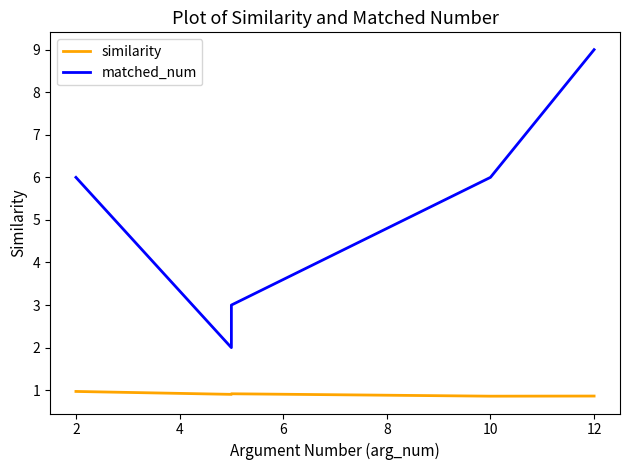

In similarity, how many points are lower than both neighbors (excluding endpoints)?

2